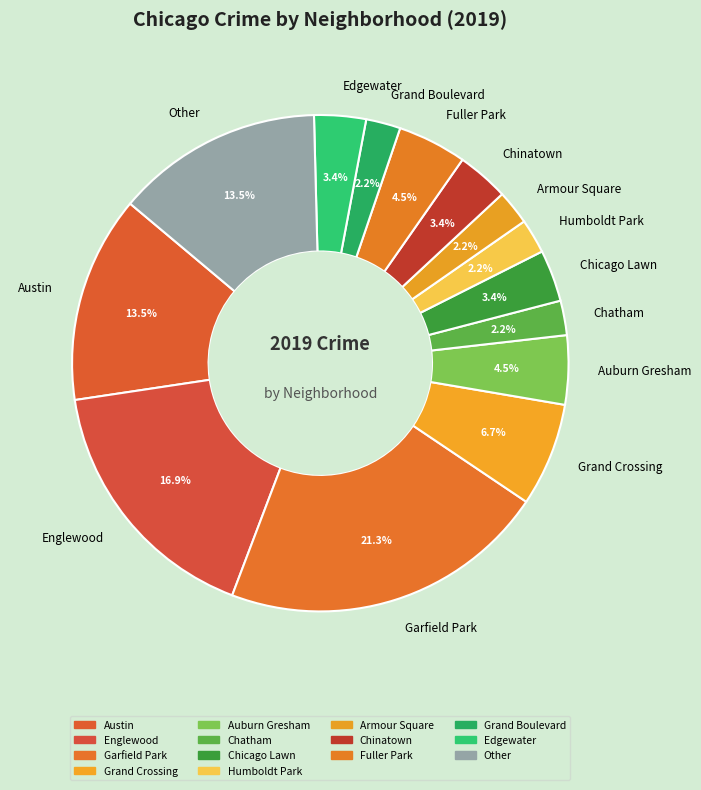

Between Grand Crossing and Armour Square, which is larger?

Grand Crossing